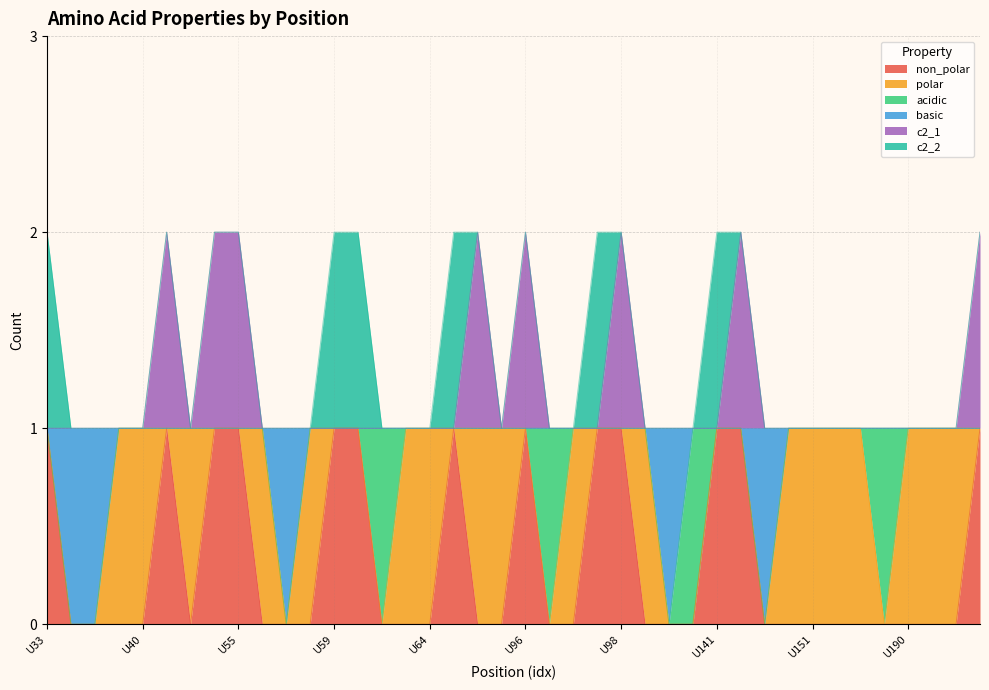

What is the value of the non_polar point at the 25th from the left?

1